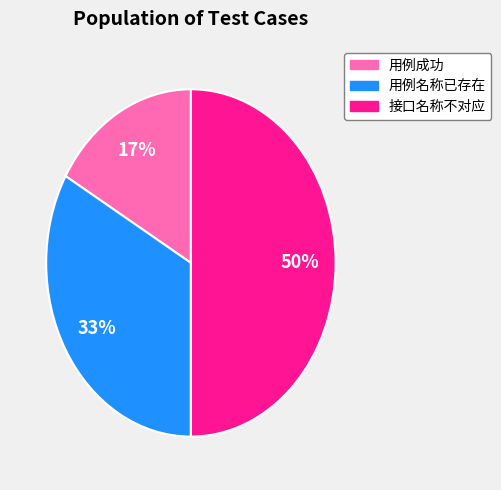

Does 用例名称已存在 account for over 50% of the chart?

No